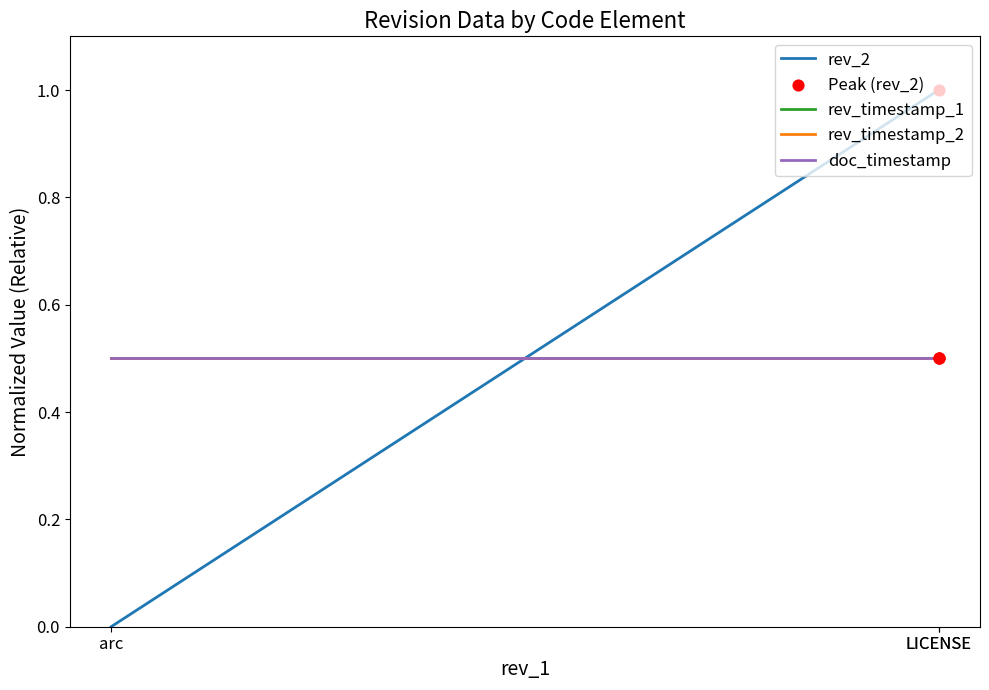

Is the value of rev_timestamp_2 at LICENSE greater than the value of rev_timestamp_1 at arc?

No